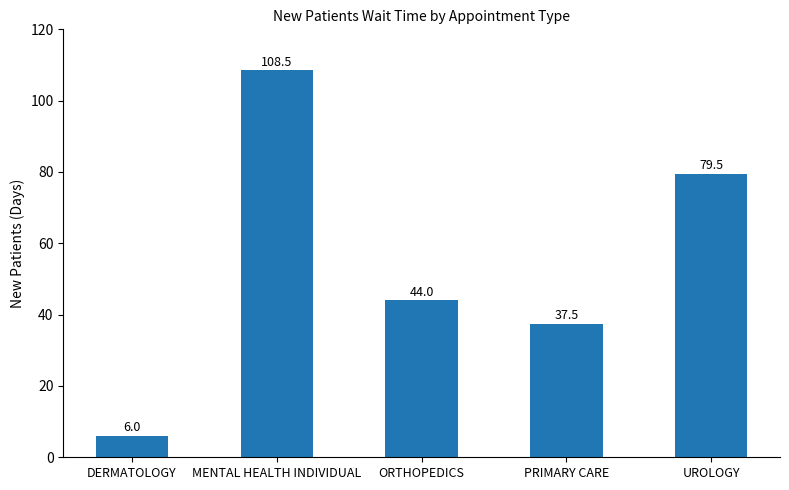

Which category has the lowest value across all series?

DERMATOLOGY